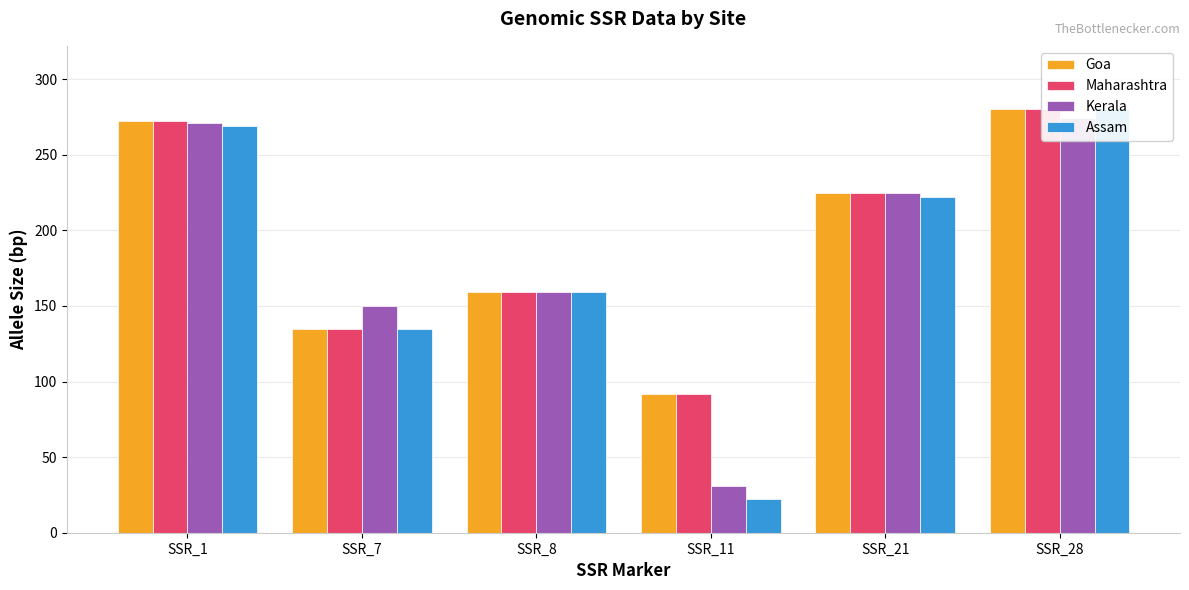

Reading right to left, transcribe all the data shown in this chart.

Goa: SSR_28=280	SSR_21=225	SSR_11=92	SSR_8=159	SSR_7=135	SSR_1=272
Maharashtra: SSR_28=280	SSR_21=225	SSR_11=92	SSR_8=159	SSR_7=135	SSR_1=272
Kerala: SSR_28=274	SSR_21=225	SSR_11=31	SSR_8=159	SSR_7=150	SSR_1=271
Assam: SSR_28=280	SSR_21=222	SSR_11=22	SSR_8=159	SSR_7=135	SSR_1=269